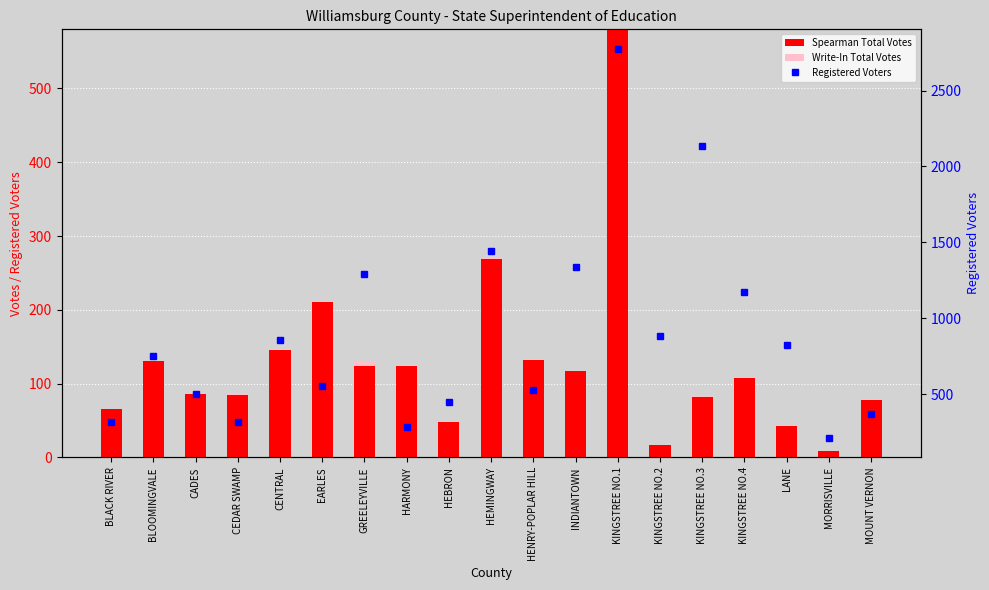

Reading left to right, transcribe all the data shown in this chart.

Spearman Total Votes: BLACK RIVER=66	BLOOMINGVALE=131	CADES=86	CEDAR SWAMP=85	CENTRAL=146	EARLES=211	GREELEYVILLE=124	HARMONY=124	HEBRON=48	HEMINGWAY=269	HENRY-POPLAR HILL=132	INDIANTOWN=117	KINGSTREE NO.1=580	KINGSTREE NO.2=17	KINGSTREE NO.3=82	KINGSTREE NO.4=108	LANE=42	MORRISVILLE=9	MOUNT VERNON=78
Write-In Total Votes: BLACK RIVER=0	BLOOMINGVALE=0	CADES=0	CEDAR SWAMP=2	CENTRAL=1	EARLES=0	GREELEYVILLE=5	HARMONY=1	HEBRON=0	HEMINGWAY=2	HENRY-POPLAR HILL=1	INDIANTOWN=0	KINGSTREE NO.1=0	KINGSTREE NO.2=0	KINGSTREE NO.3=2	KINGSTREE NO.4=1	LANE=1	MORRISVILLE=0	MOUNT VERNON=0
Registered Voters: BLACK RIVER=317	BLOOMINGVALE=751	CADES=502	CEDAR SWAMP=319	CENTRAL=858	EARLES=554	GREELEYVILLE=1293	HARMONY=283	HEBRON=447	HEMINGWAY=1445	HENRY-POPLAR HILL=524	INDIANTOWN=1338	KINGSTREE NO.1=2775	KINGSTREE NO.2=880	KINGSTREE NO.3=2132	KINGSTREE NO.4=1175	LANE=823	MORRISVILLE=211	MOUNT VERNON=370